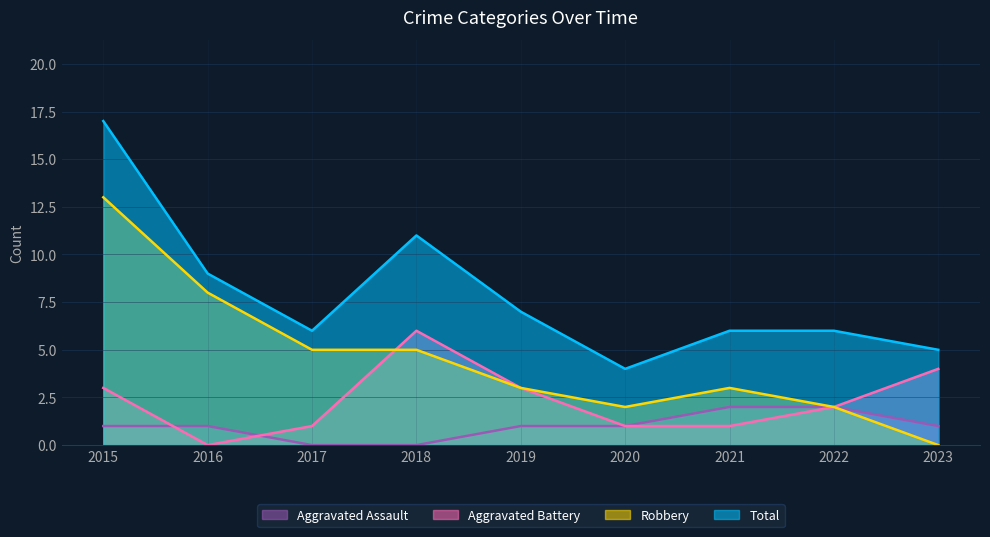

Does the chart display data point markers on the line(s)?

No